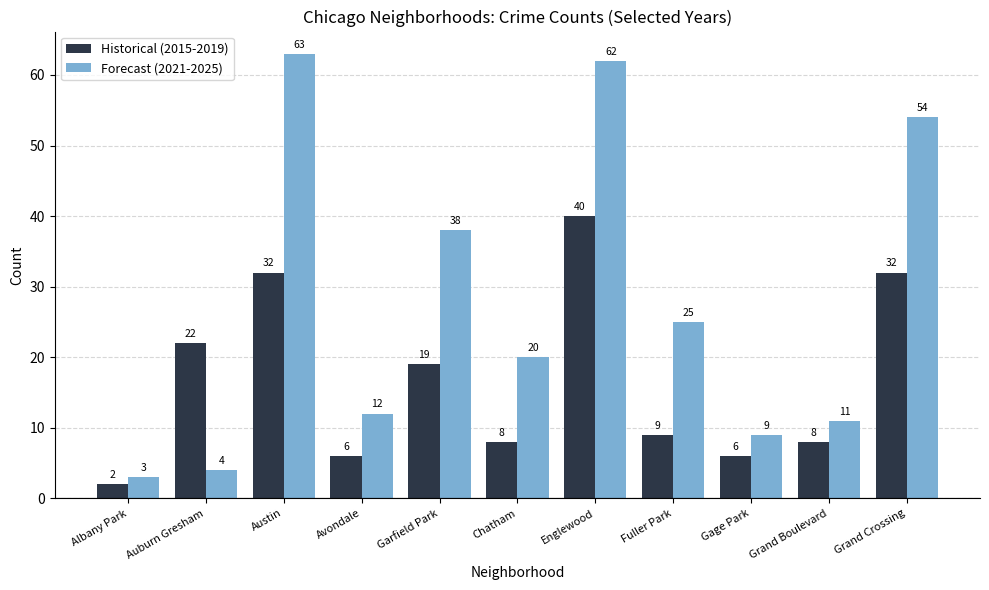

What is the difference between the highest and lowest values at Chatham?

12